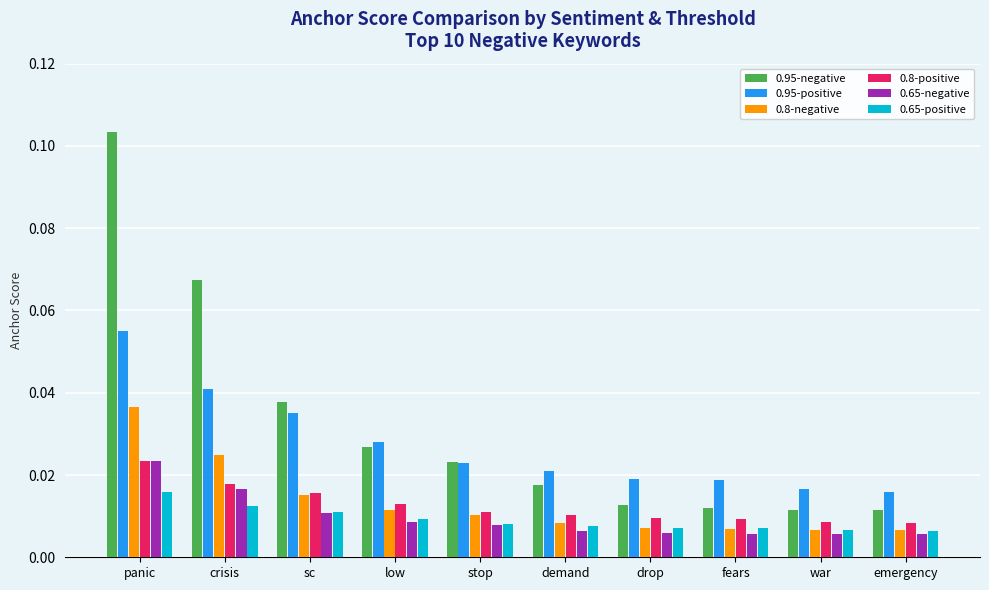

Which series has the widest spread of values?

0.95-negative